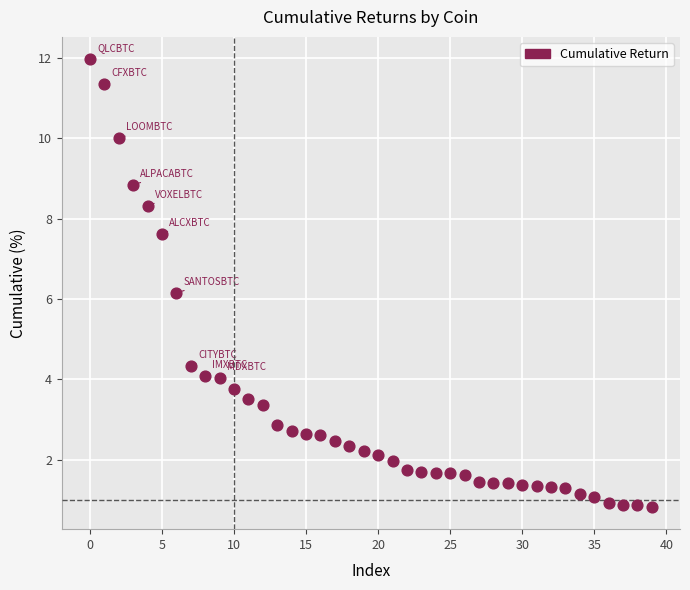

What Y value in the scatter plot is closest to 6?

6.2